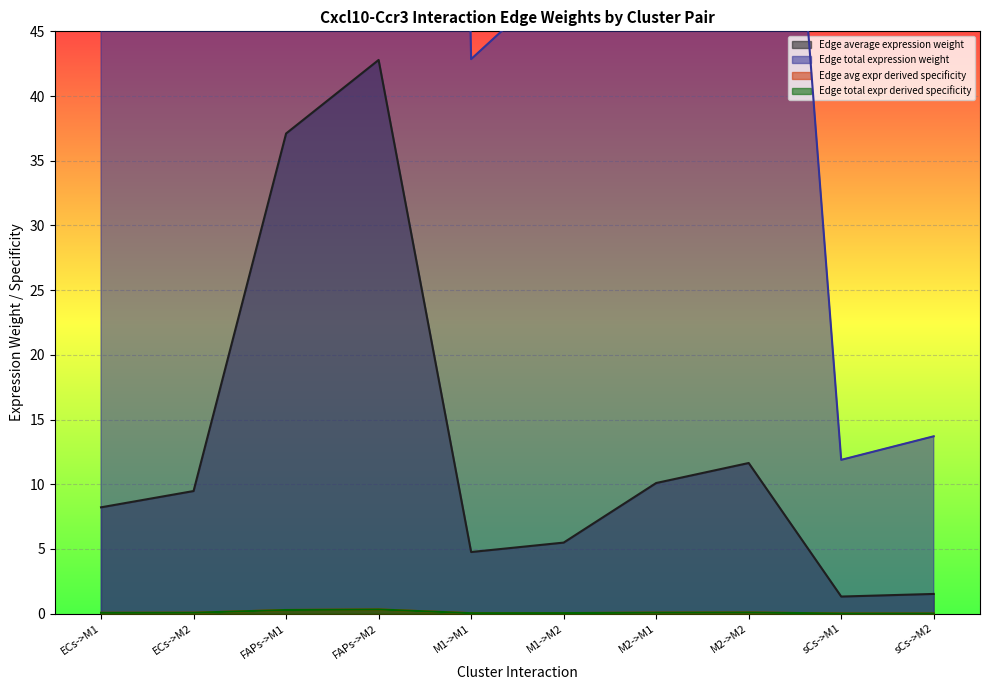

Where is the first local maximum for Edge total expr derived specificity?

FAPs->M2